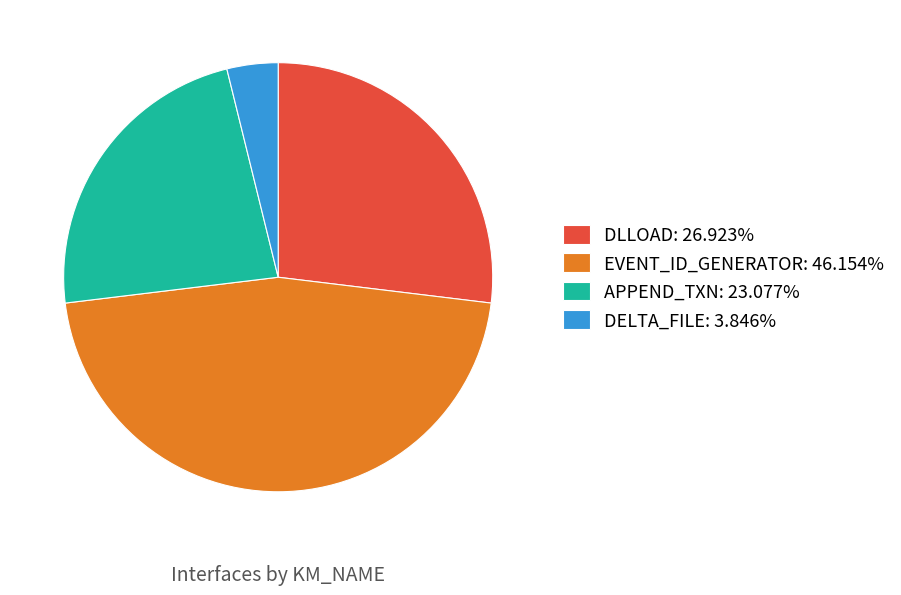

Is the sum of DELTA_FILE: 3.846% and APPEND_TXN: 23.077% greater than half?

No